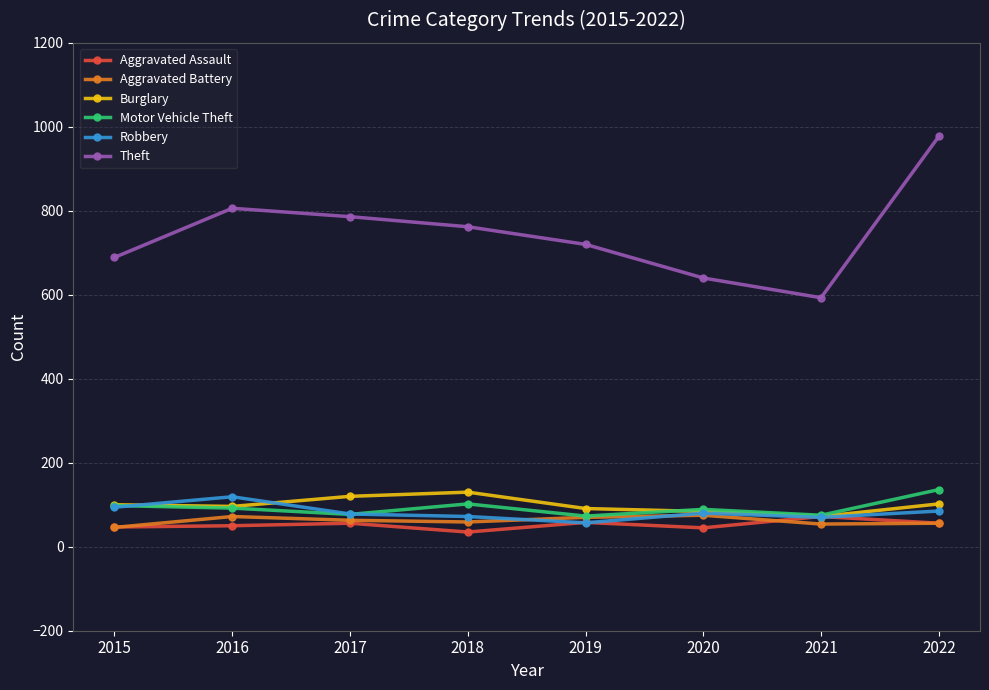

Where is the first local minimum for Theft?

2021